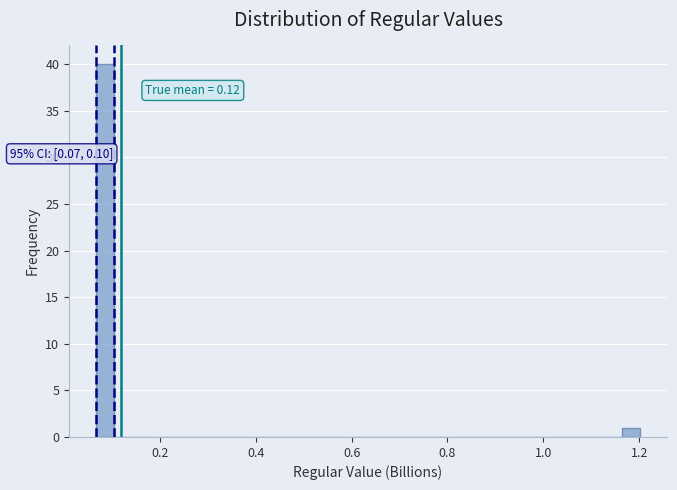

Read against the x-axis, roughly where is the centre of the tallest bar?

0.08